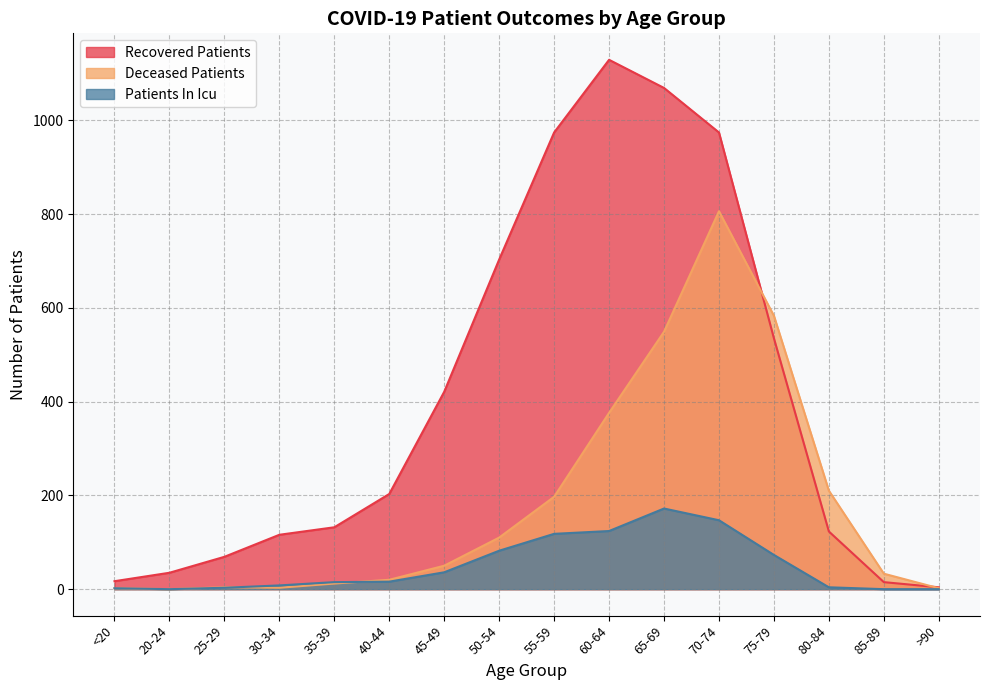

What is the greatest value displayed?

1129